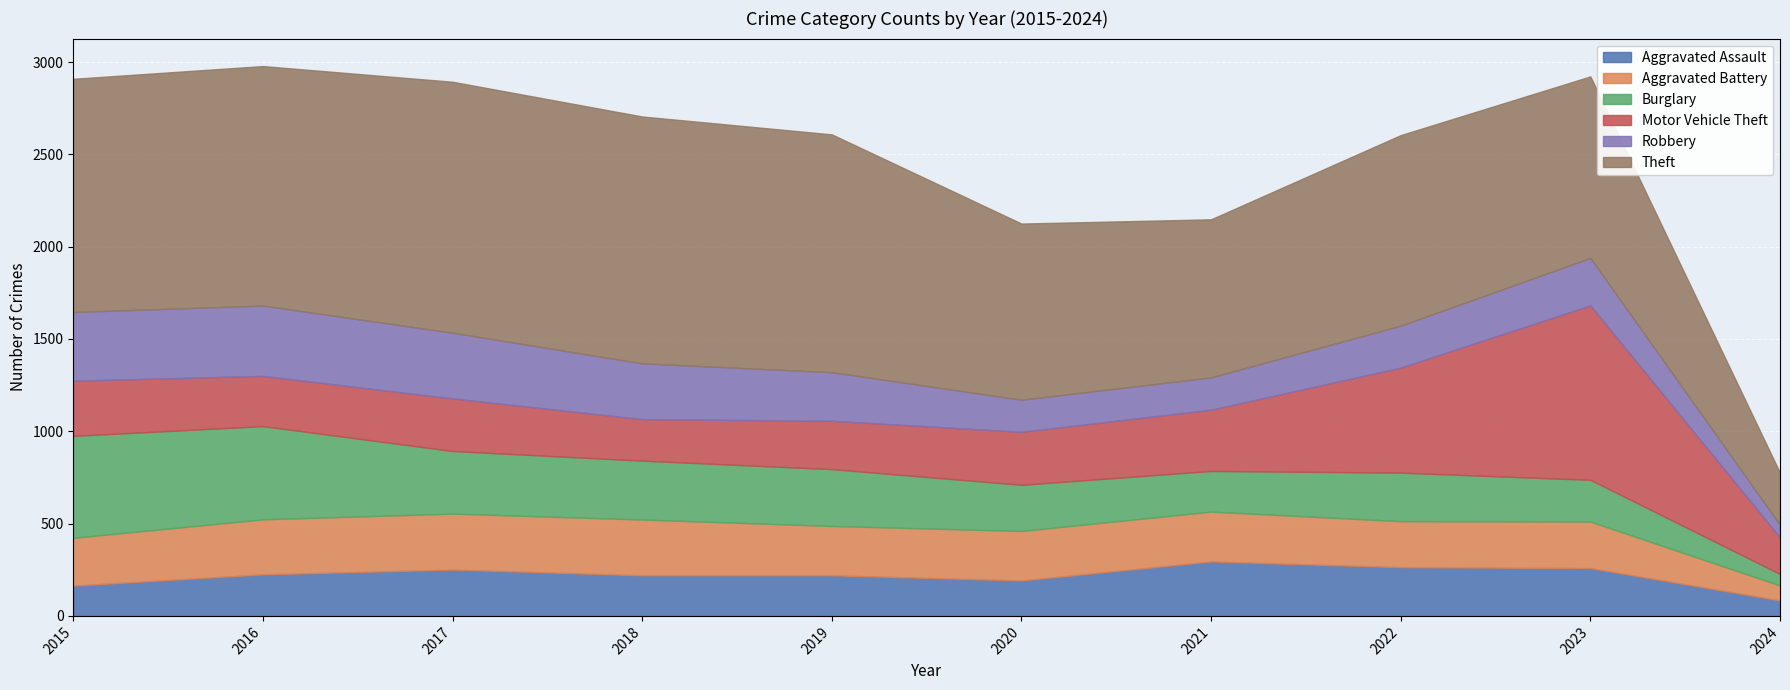

Is it true that Motor Vehicle Theft equals 285 at 2017?

True